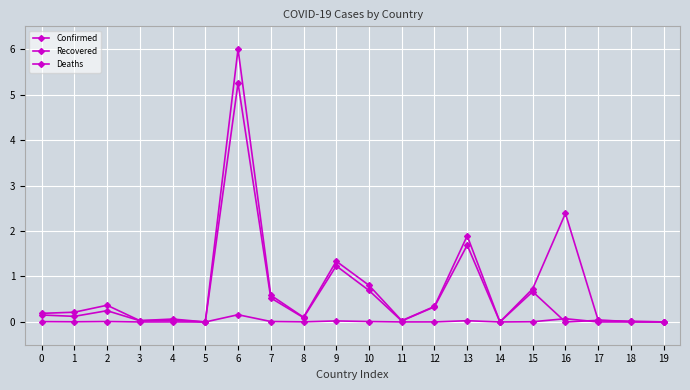

Is the value of Recovered at 18 greater than the value of Confirmed at 8?

No